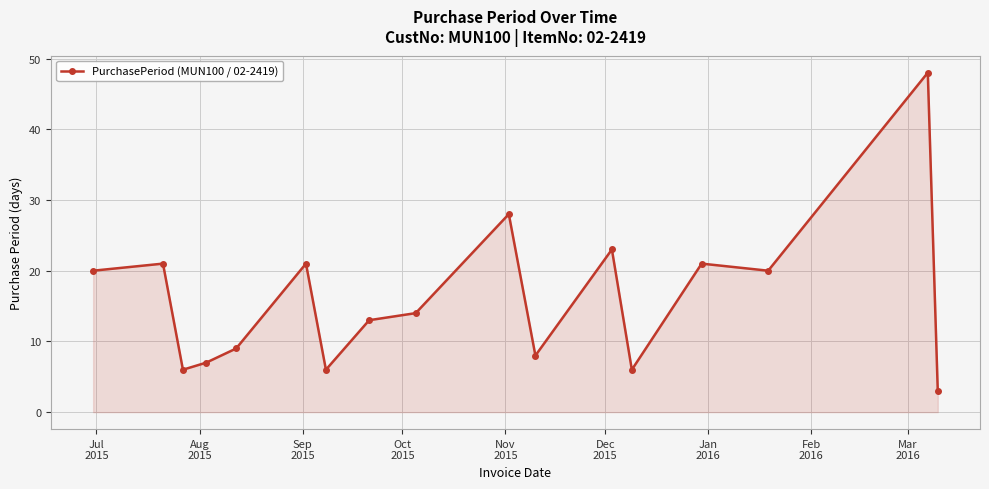

What is the value of the 6th point from the left?

21